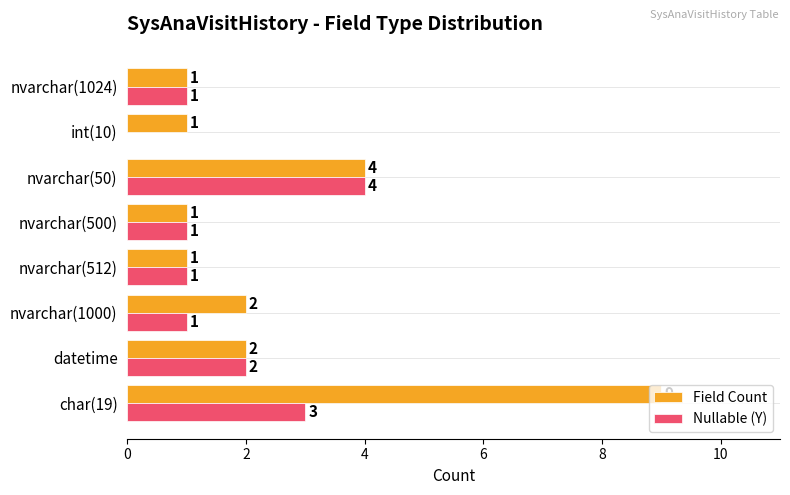

Where is Nullable (Y) nearest to the value 2?

datetime